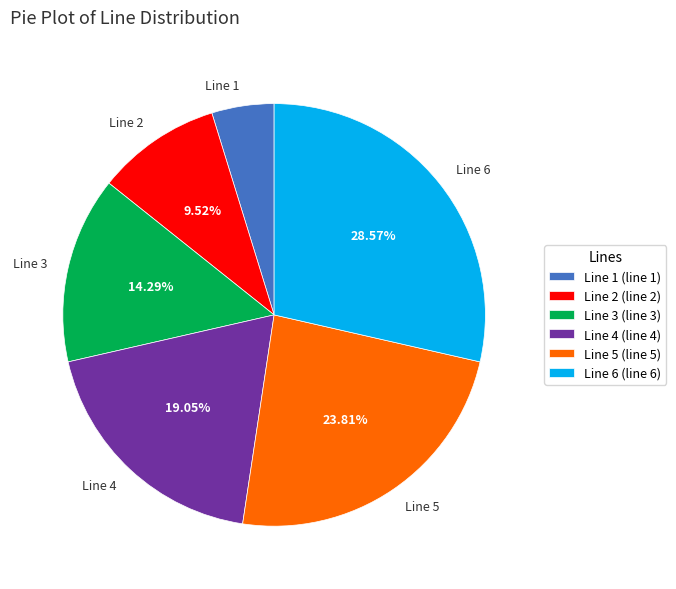

Count the number of slices in the pie.

6